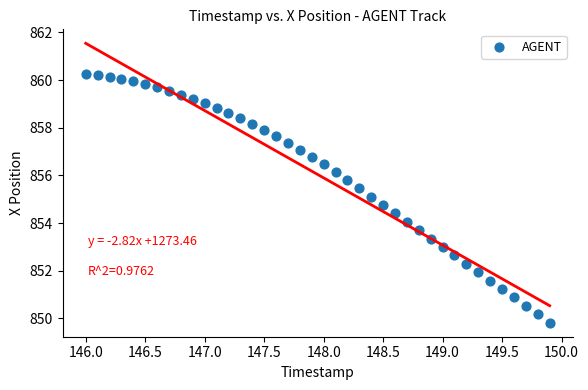

What is the range of X values (max minus min)?

3.9